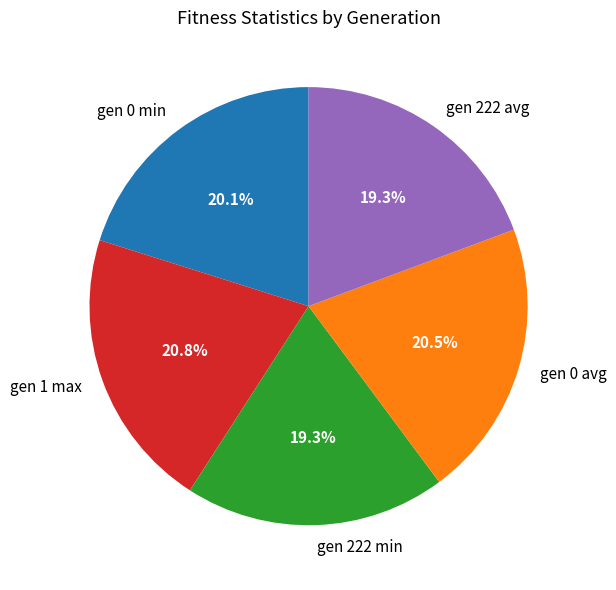

To the nearest percent, what percentage of the pie is gen 1 max?

21%